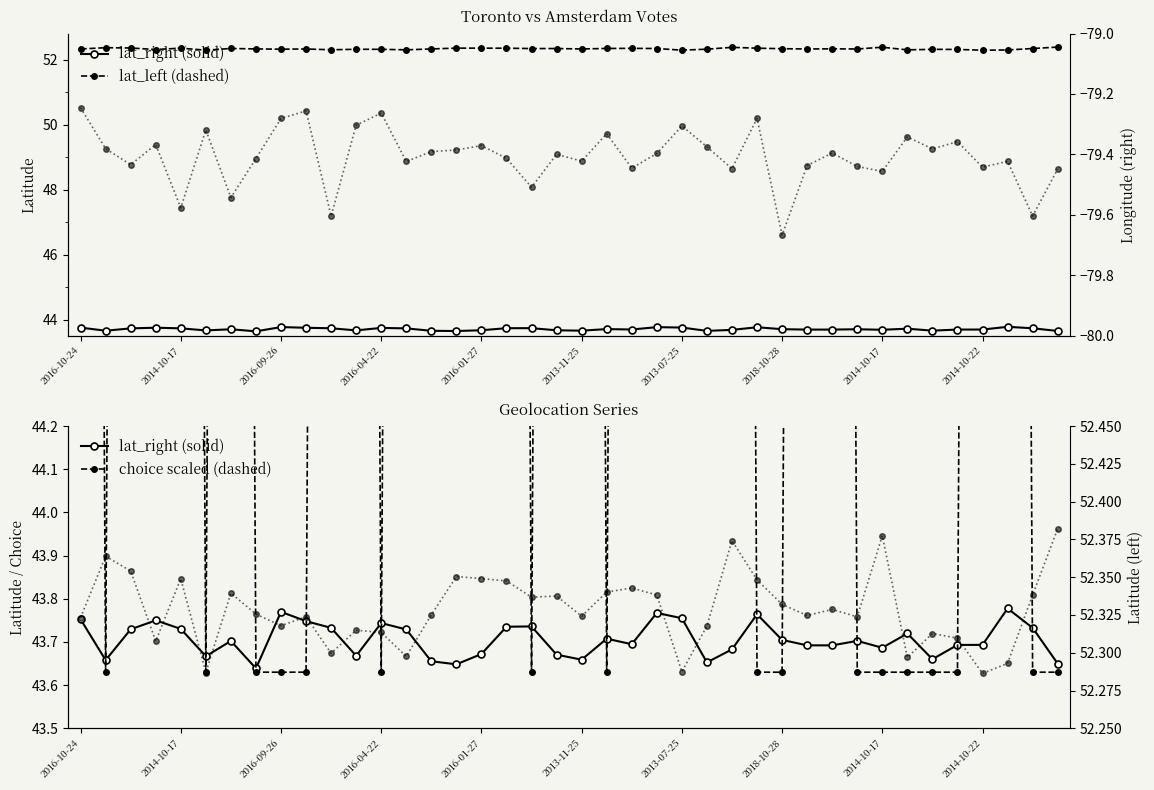

Which series has the largest range (max minus min)?

choice (scaled)